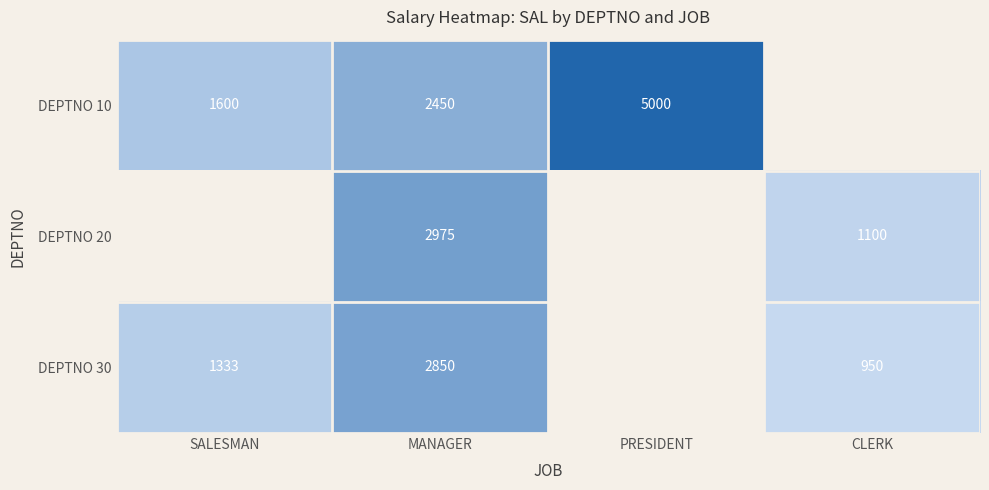

Is the value of DEPTNO 30 at MANAGER greater than the value of DEPTNO 10 at PRESIDENT?

No